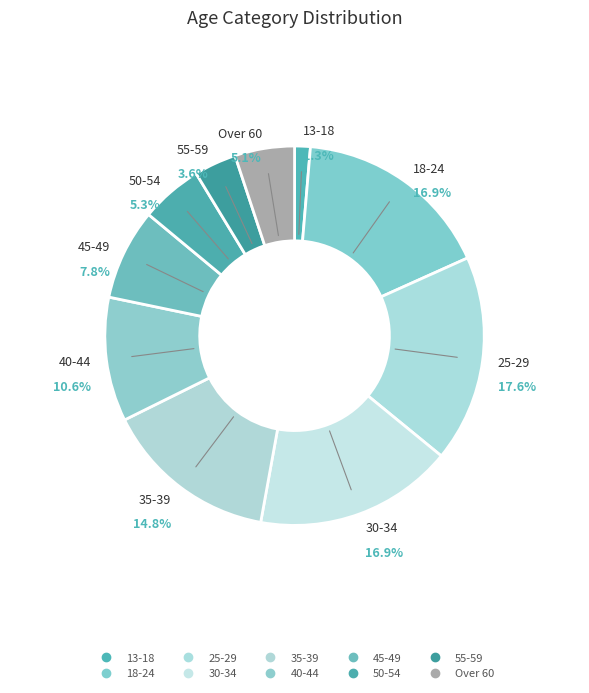

What is the ratio of the value at Over 60 to the value at 18-24?

0.3